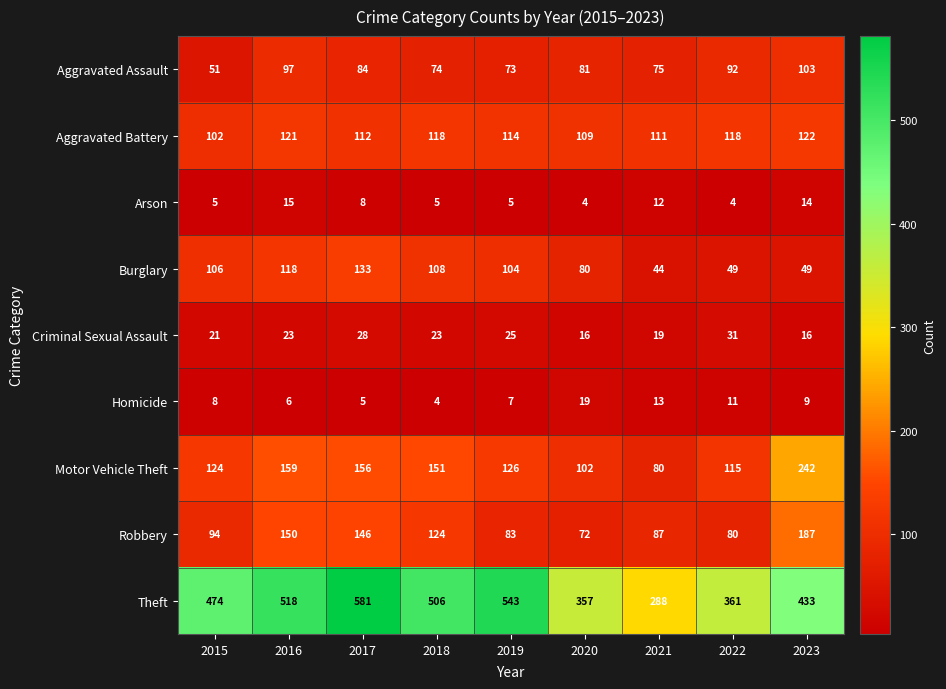

List the labels in order of Robbery value, largest first.

2023, 2016, 2017, 2018, 2015, 2021, 2019, 2022, 2020